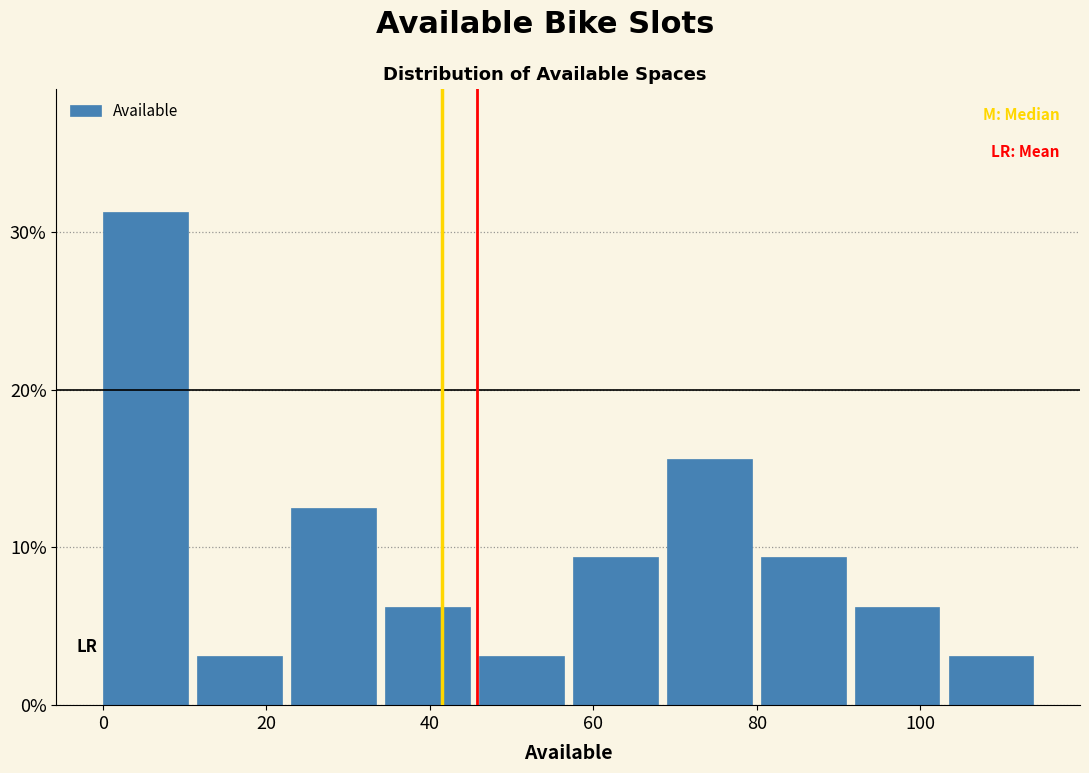

Reading left to right, list every bar in this chart as the range it spans on the x-axis followed by its height. Neither the bar edges nor the heights are printed on the chart, so give them approximately, as read against the axes.

0.0 to 11.5: 31
11.5 to 23.0: 3
23.0 to 34.5: 13
34.5 to 46.0: 6
46.0 to 57.5: 3
57.5 to 69.0: 9
69.0 to 80.5: 16
80.5 to 92.0: 9
92.0 to 103.5: 6
103.5 to 115.0: 3